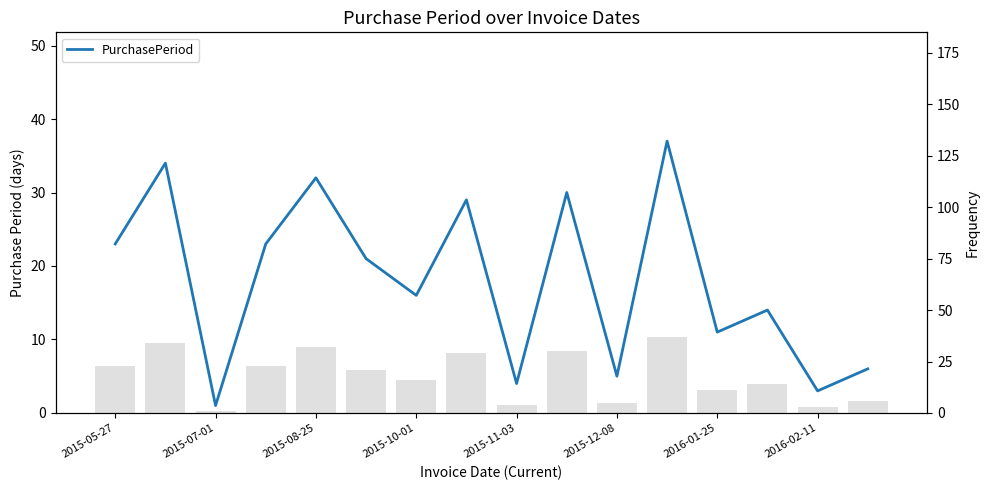

How many data points does each series have?

16